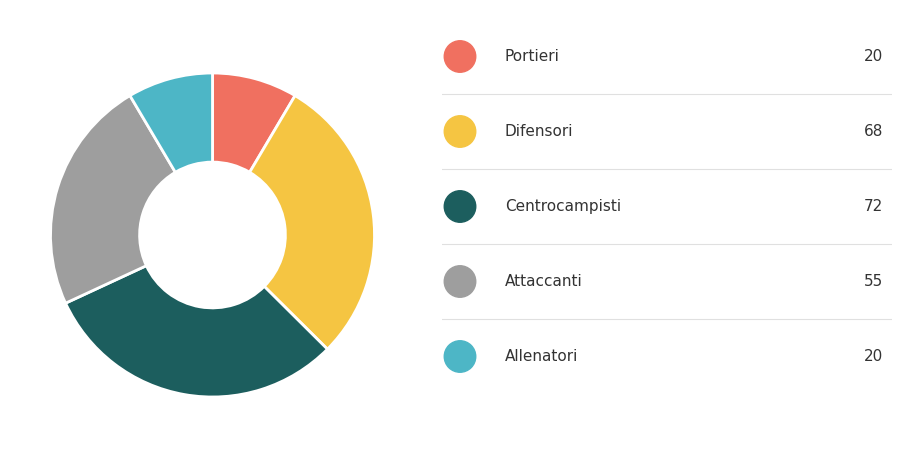

Is there a majority slice in this chart?

No